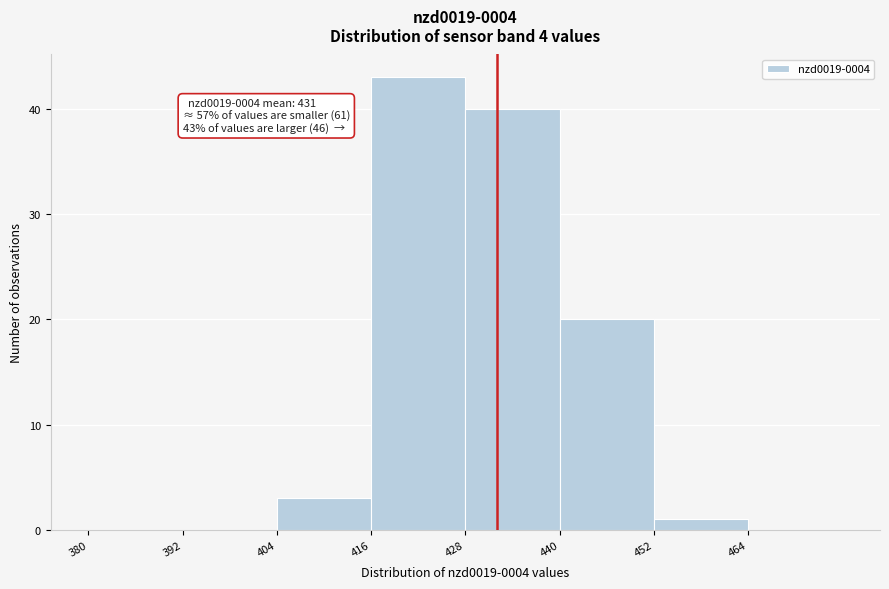

Which range on the x-axis has the tallest bar?

416 to 428